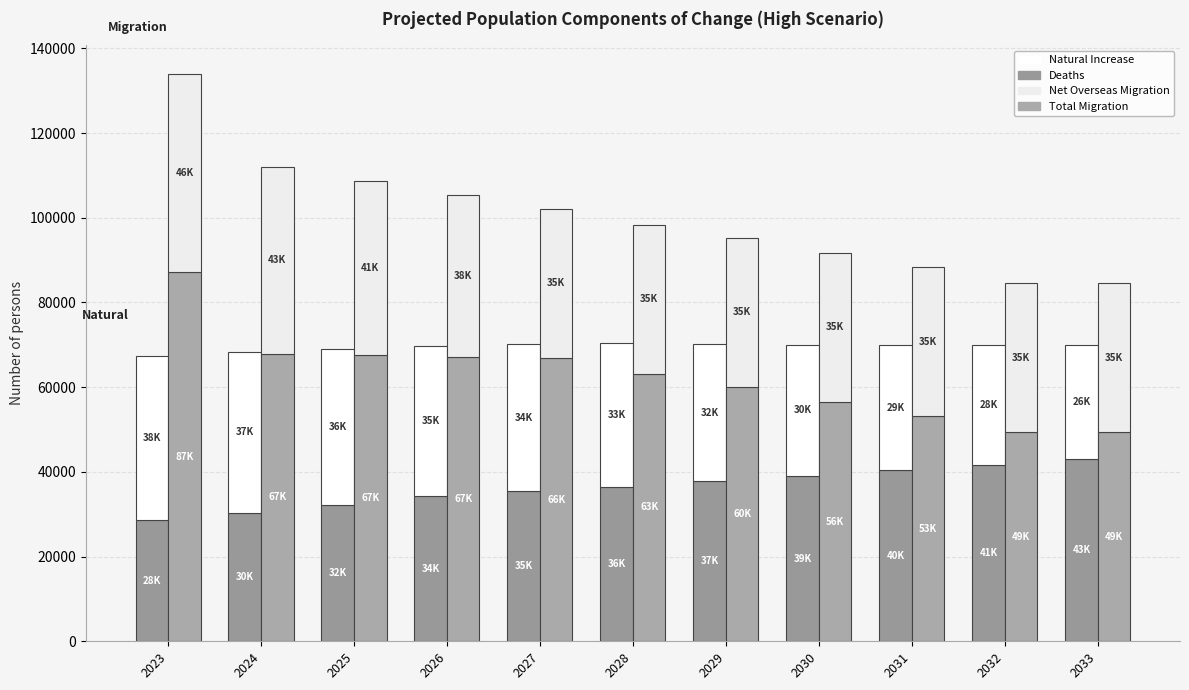

Which series has the largest total across all categories?

Total Migration